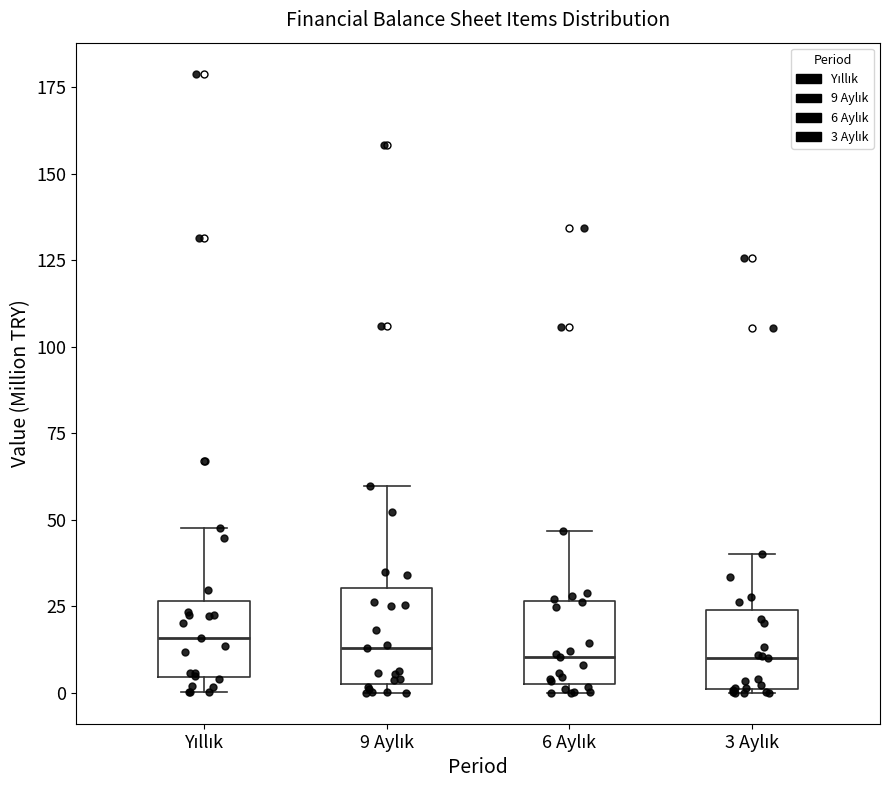

Where does the upper whisker of the box for 6 Aylık end on the y-axis? The values are not printed on the chart, so give them approximately, as read against the axis.

45